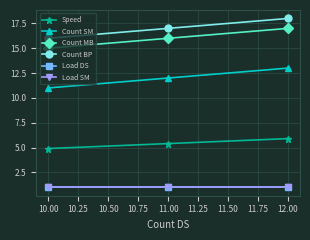

Does the chart have visible grid lines?

Yes